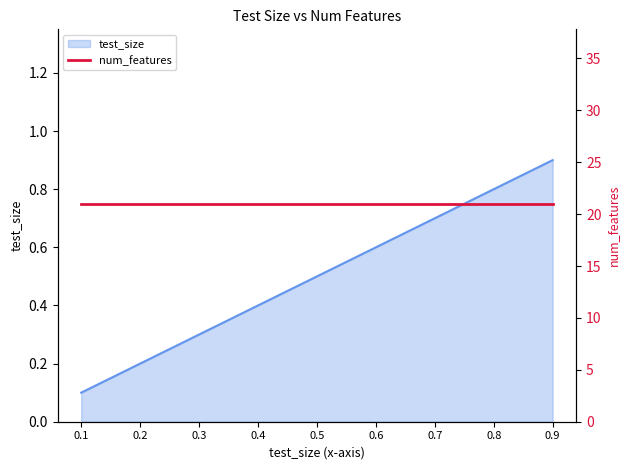

How many categories are shown in the chart?

9